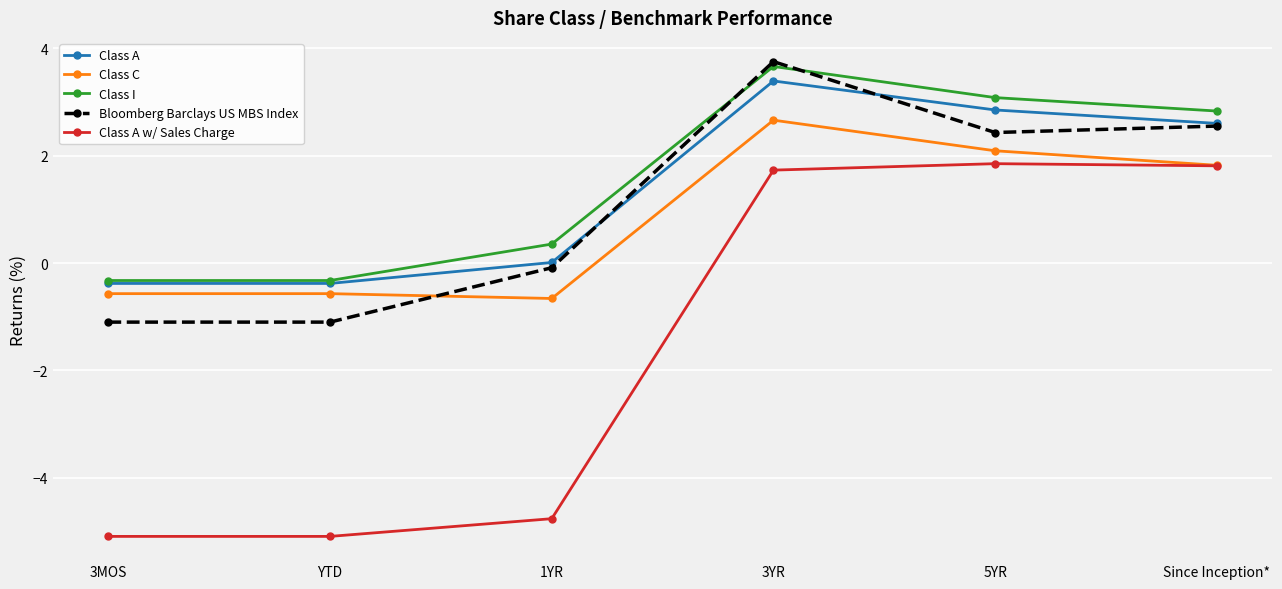

At which category does Class A reach its first local peak?

3YR